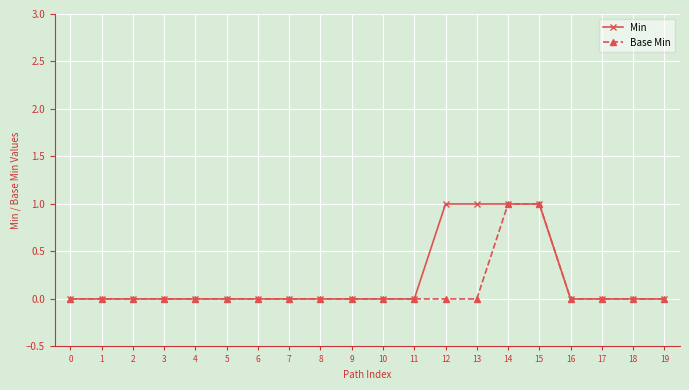

What is the sum of the Base Min values at 8 and 15?

1